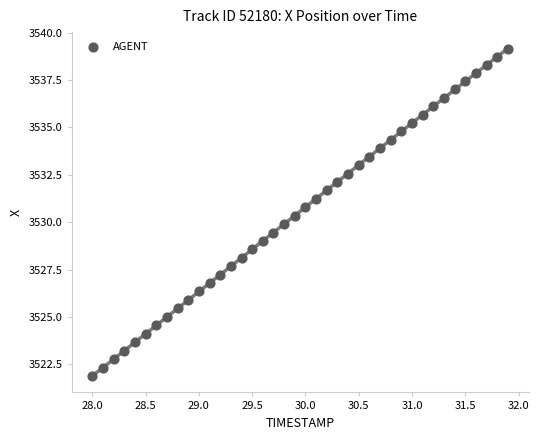

What is the range of Y values (max minus min)?

17.2